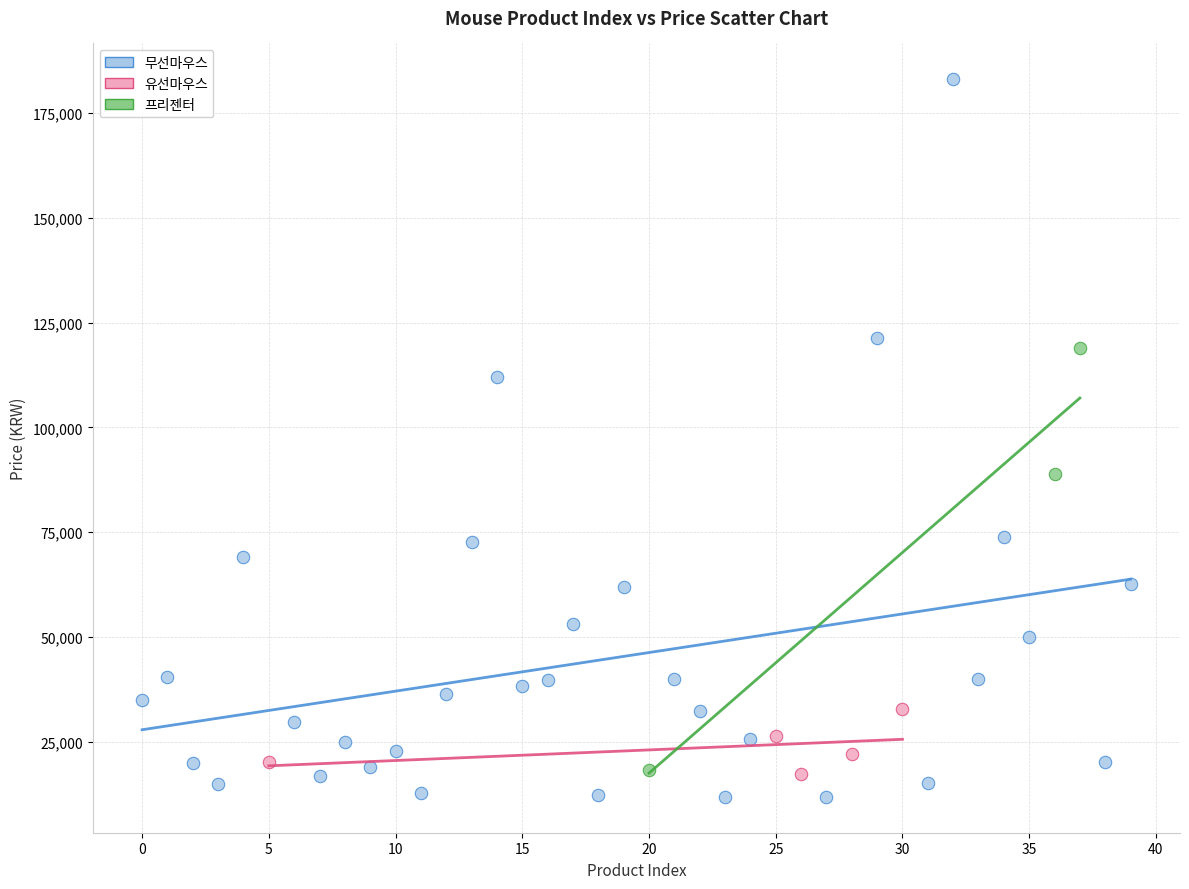

Which series contains the highest Y value?

무선마우스